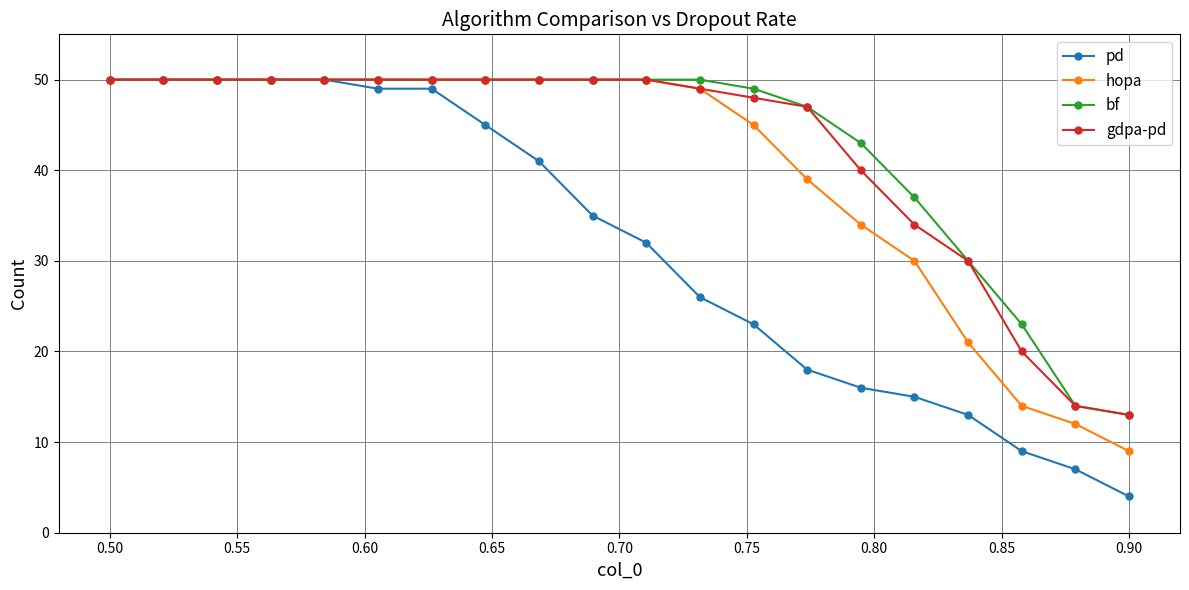

What is the value of the bf point at the 11th from the left?

50